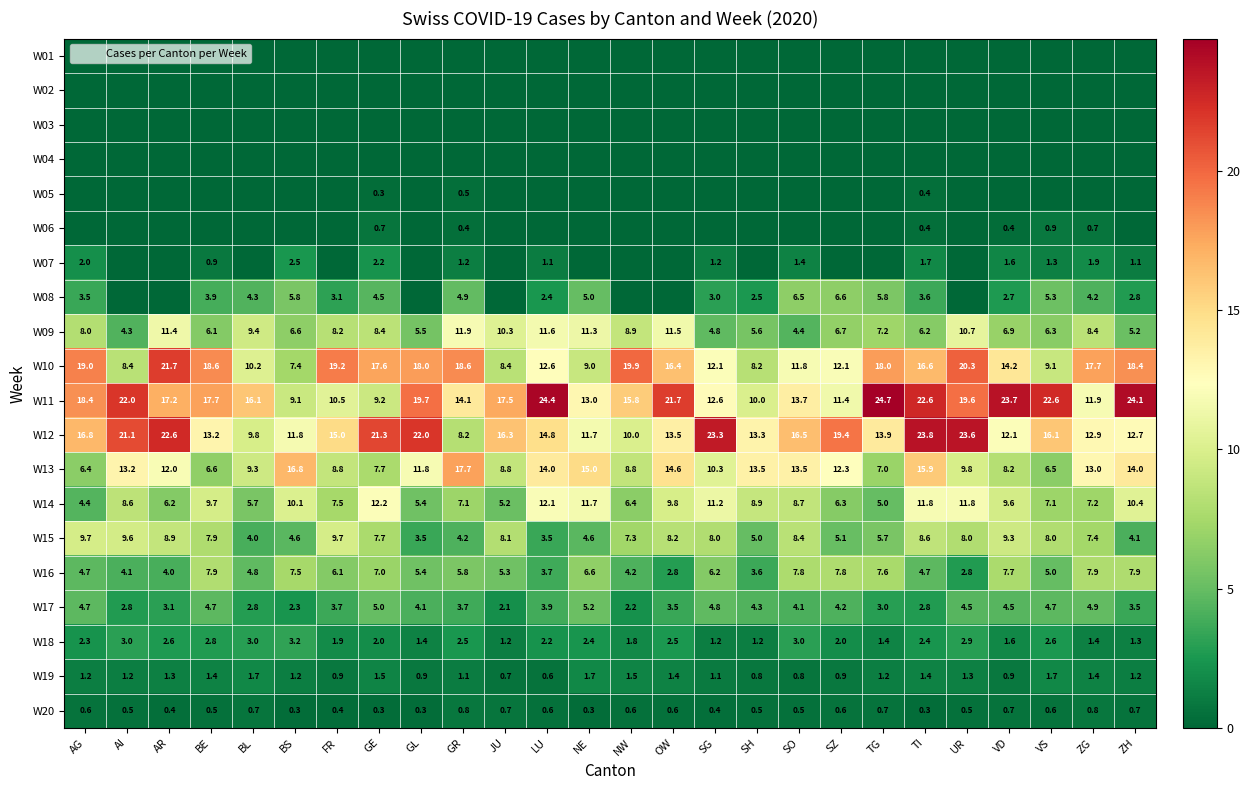

How many series are shown in this chart?

20